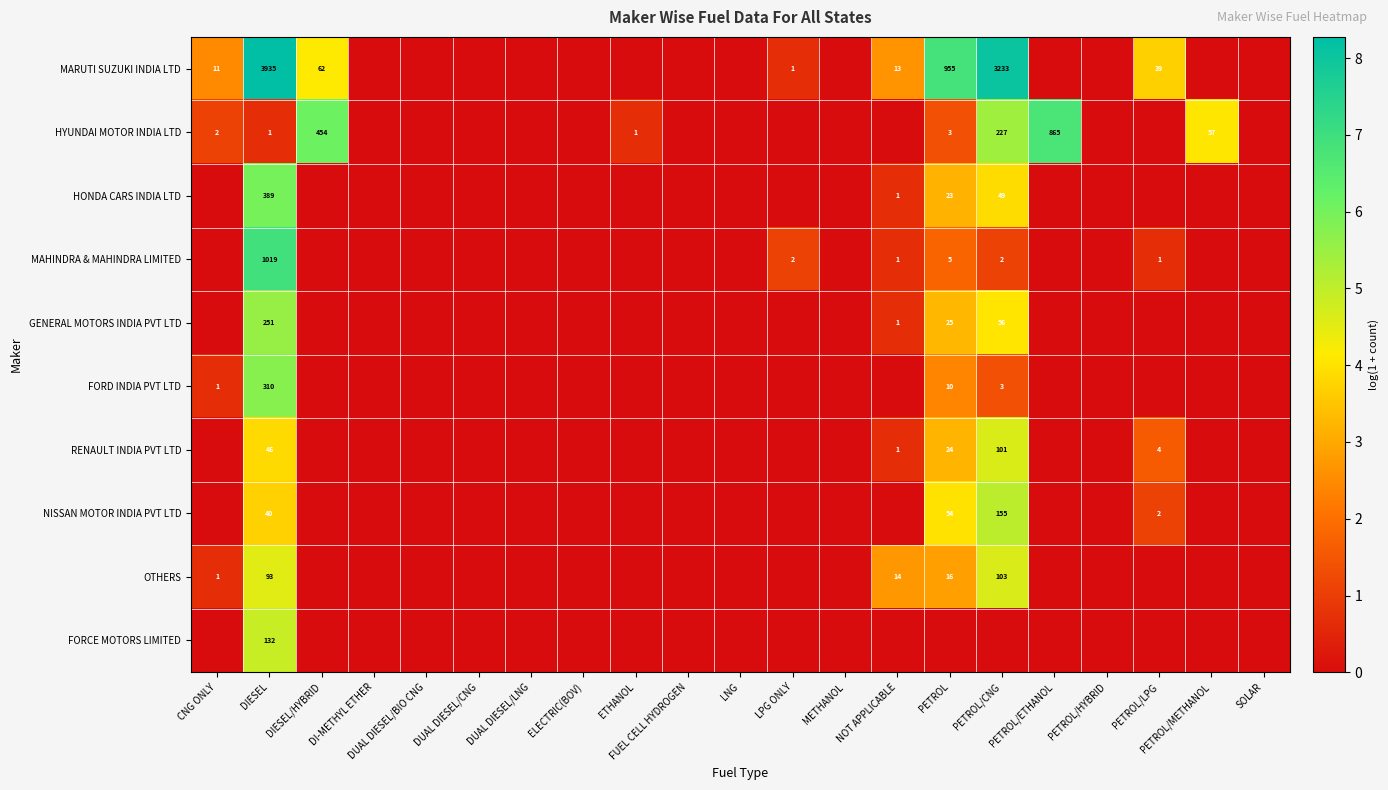

True or false: FORD INDIA PVT LTD has a value of 1 at CNG ONLY.

True